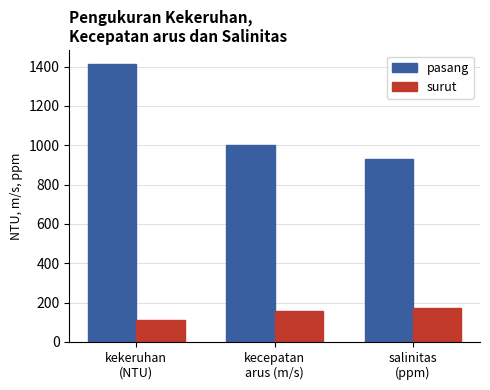

What is the approximate value of pasang at salinitas
(ppm), to the nearest 5?

930